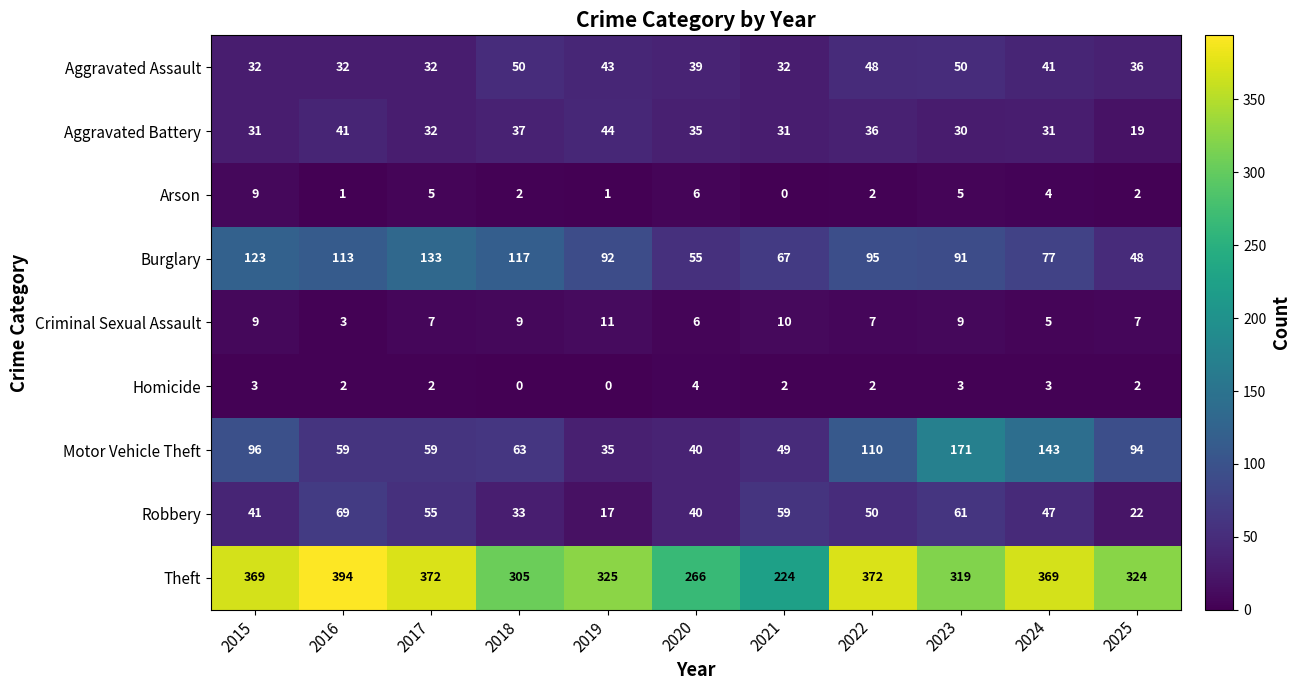

At which category does the chart reach its peak across all series?

2016